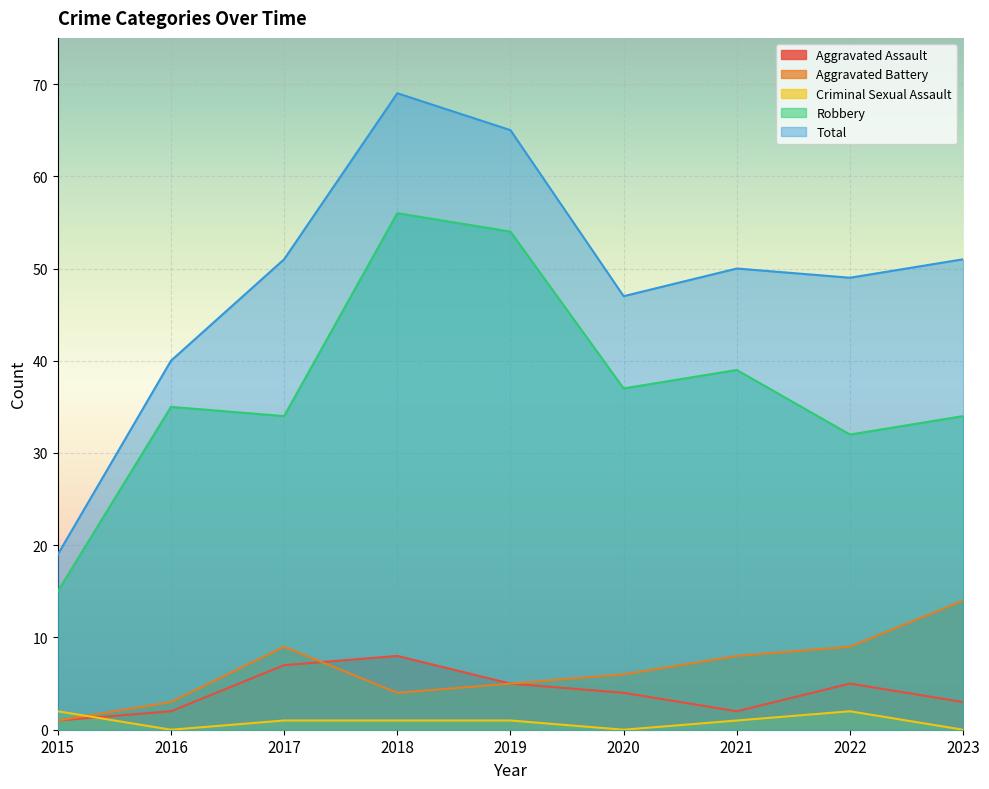

How many distinct data groups are displayed?

5